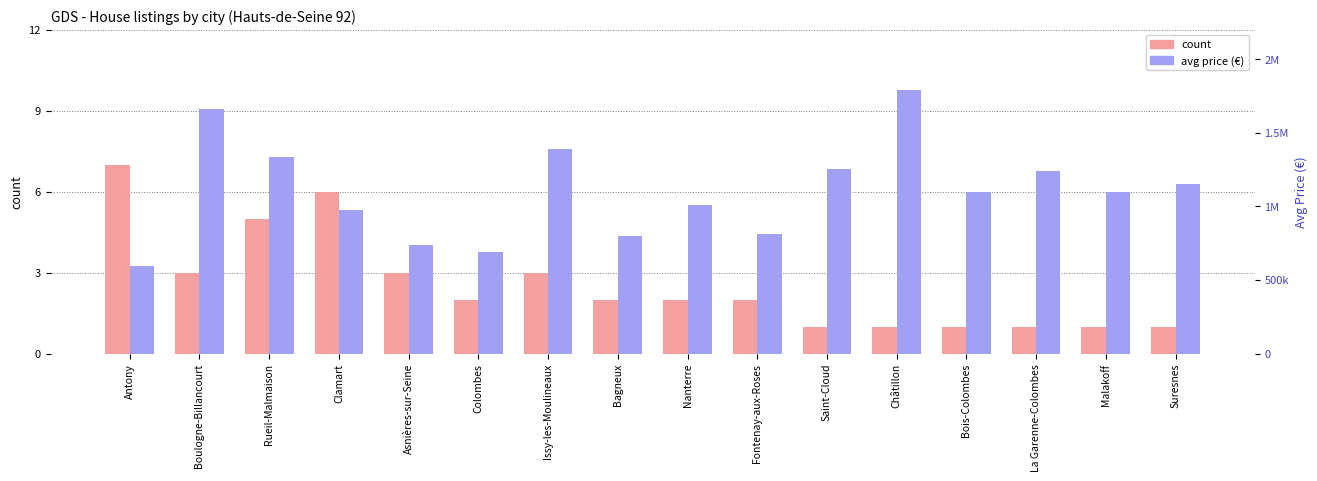

True or false: count has a value of 3 at Issy-les-Moulineaux.

True